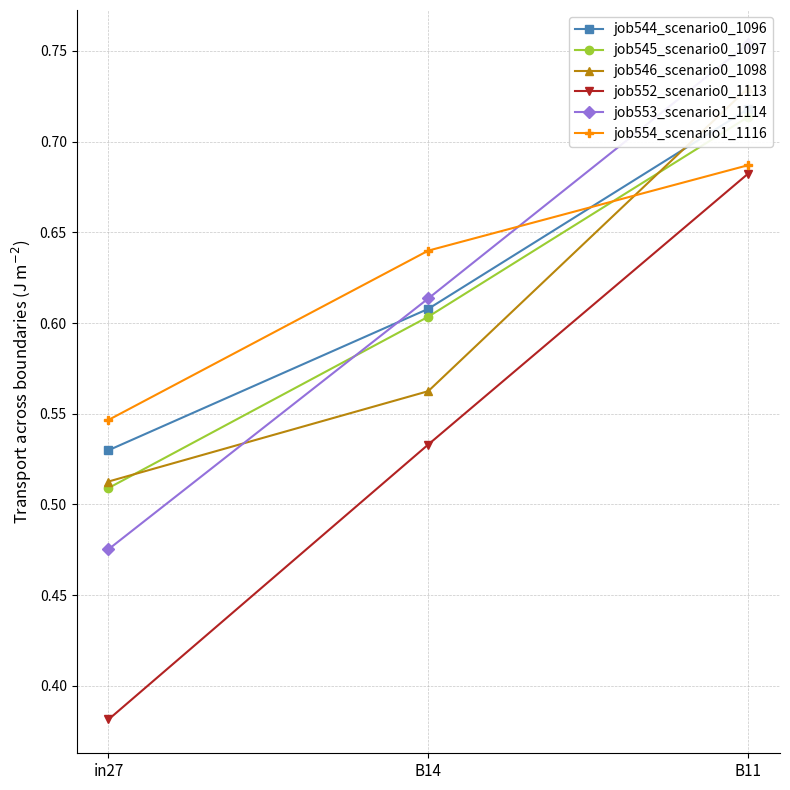

Reading right to left, what are all the values shown in this chart?

job544_scenario0_1096: B11=0.7	B14=0.6	in27=0.5
job545_scenario0_1097: B11=0.7	B14=0.6	in27=0.5
job546_scenario0_1098: B11=0.7	B14=0.6	in27=0.5
job552_scenario0_1113: B11=0.7	B14=0.5	in27=0.4
job553_scenario1_1114: B11=0.8	B14=0.6	in27=0.5
job554_scenario1_1116: B11=0.7	B14=0.6	in27=0.5